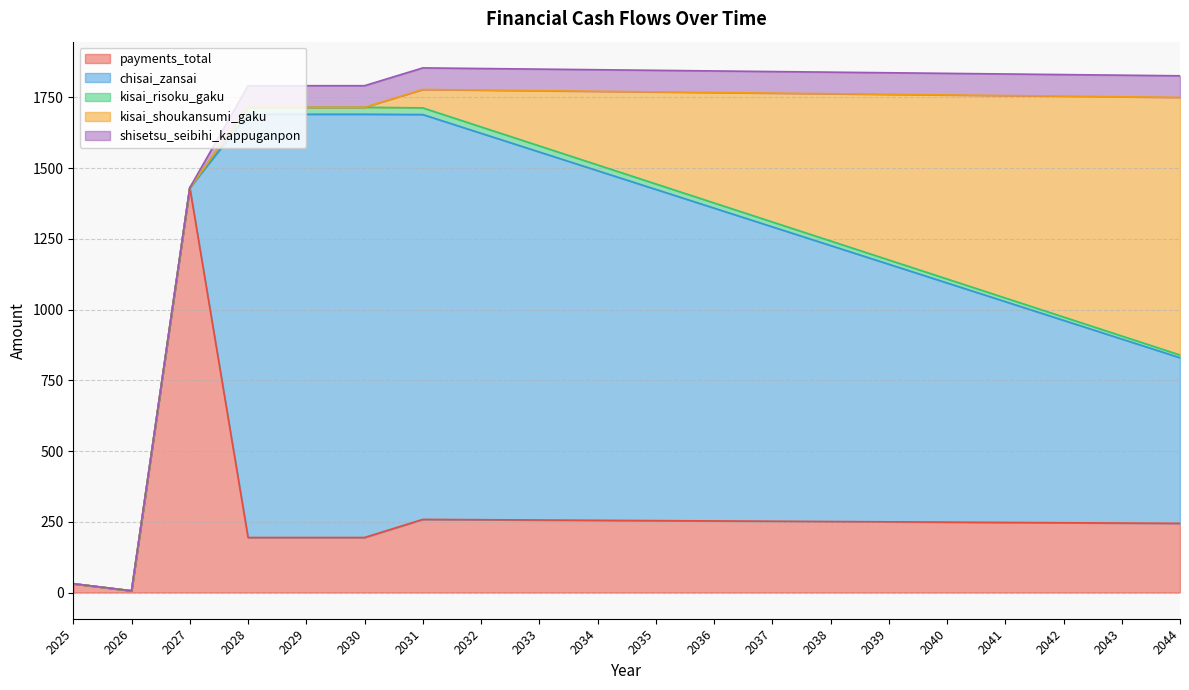

The value of chisai_zansai at 2025 is 600.8. True or false?

False